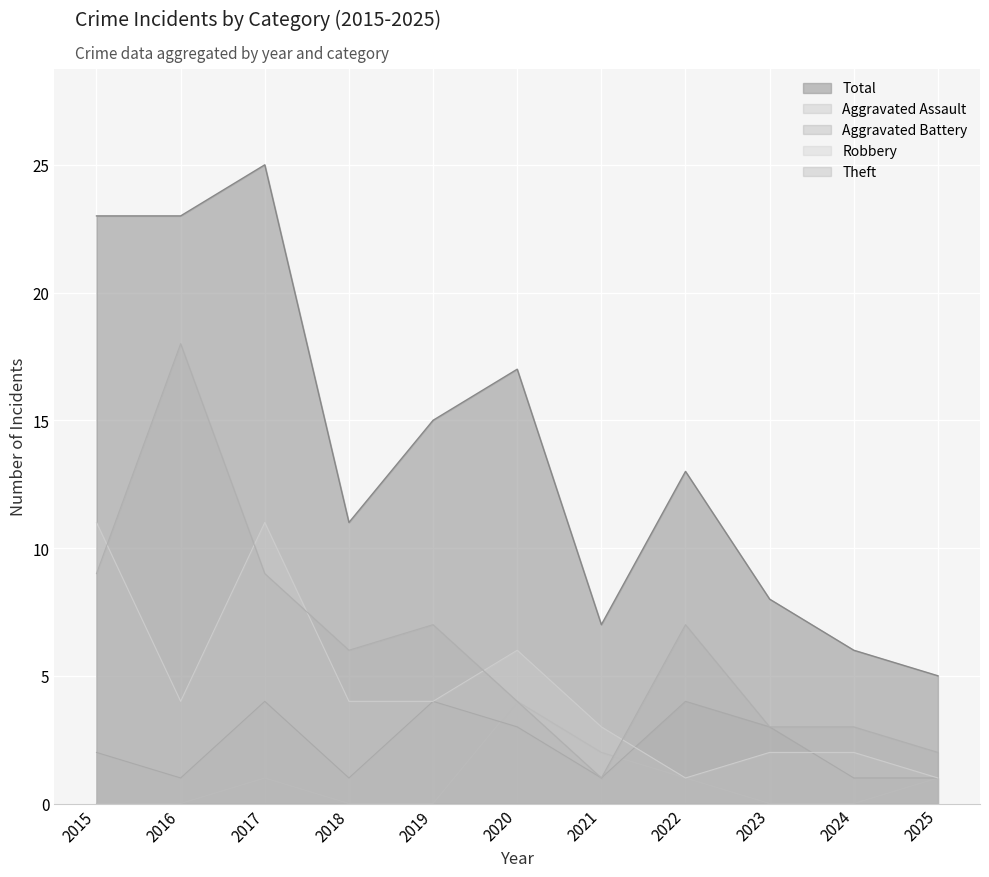

What is the sum of all Total values?

153